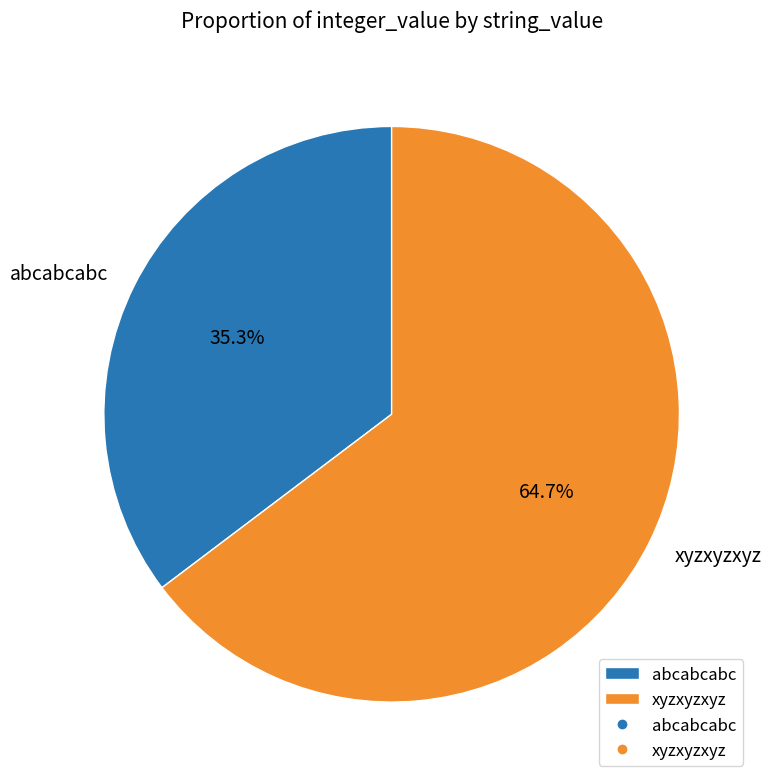

Approximately how many times larger is the value at xyzxyzxyz compared to abcabcabc?

1.8